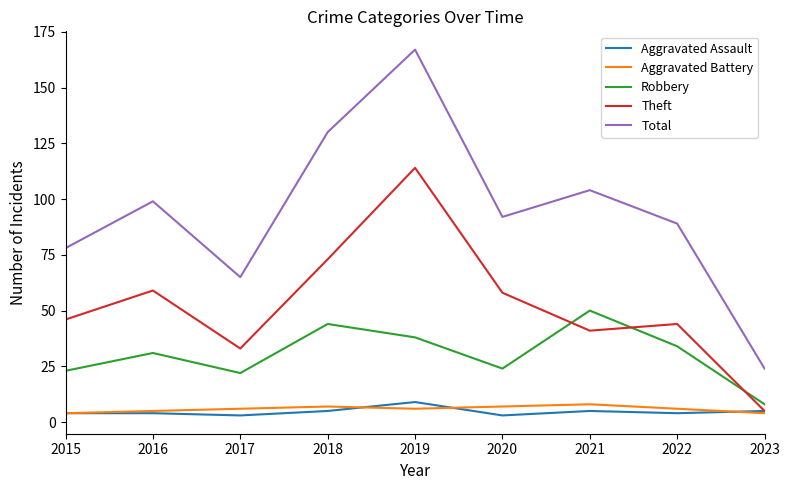

Reading left to right, extract all data points from this chart.

Aggravated Assault: 4	4	3	5	9	3	5	4	5
Aggravated Battery: 4	5	6	7	6	7	8	6	4
Robbery: 23	31	22	44	38	24	50	34	8
Theft: 46	59	33	73	114	58	41	44	5
Total: 78	99	65	130	167	92	104	89	24